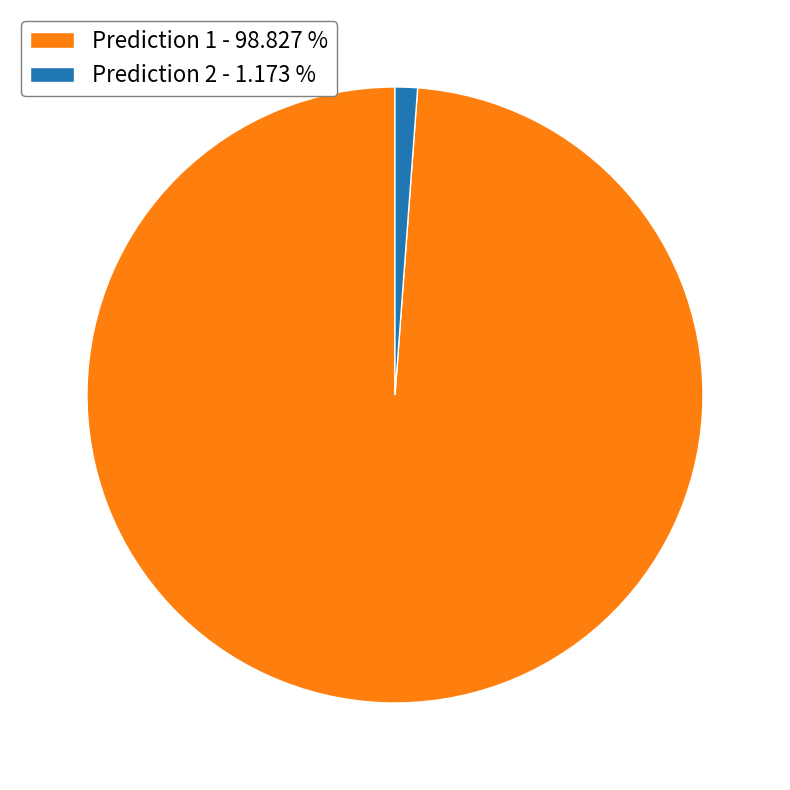

How many slices are in this pie chart?

2